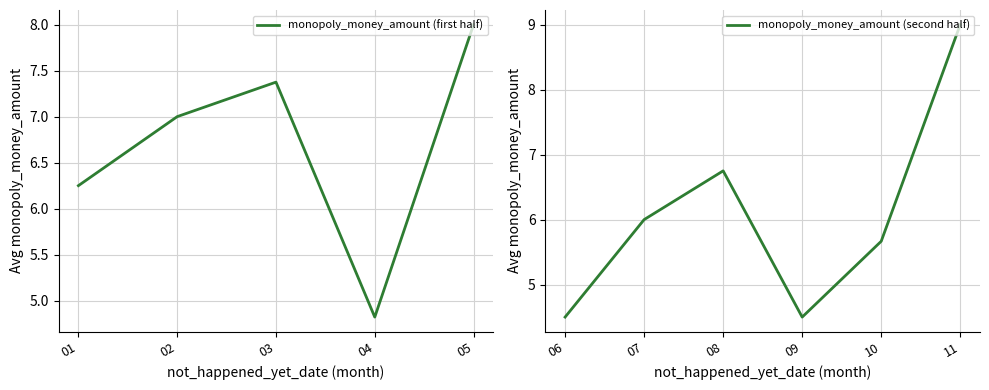

The value of monopoly_money_amount (first half) at 04 is 6.9. True or false?

False